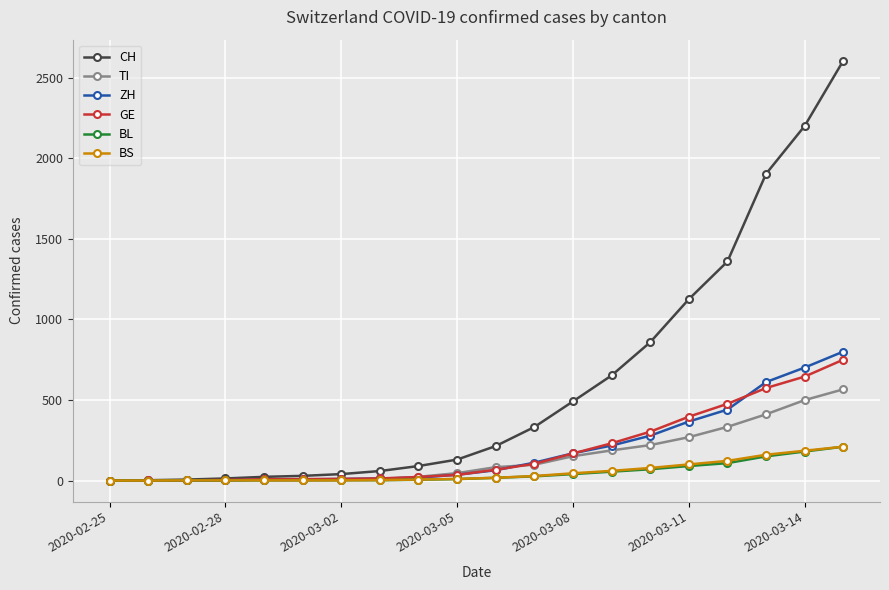

What is the maximum value for GE?

750